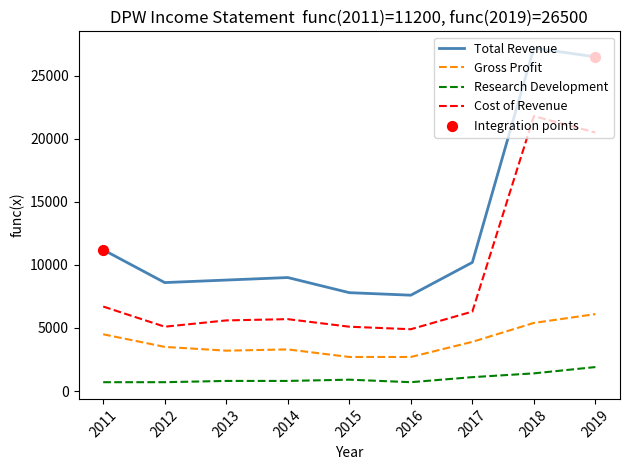

Which series has the largest total across all categories?

Total Revenue